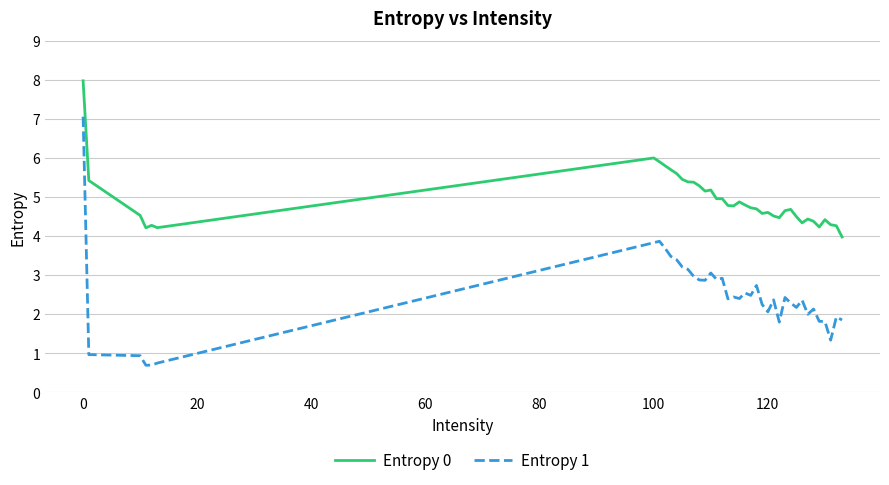

Which series has the widest spread of values?

Entropy 1